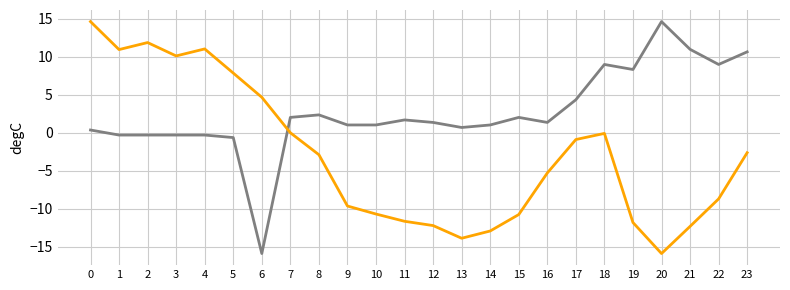

What is the maximum value shown in the chart?

14.6